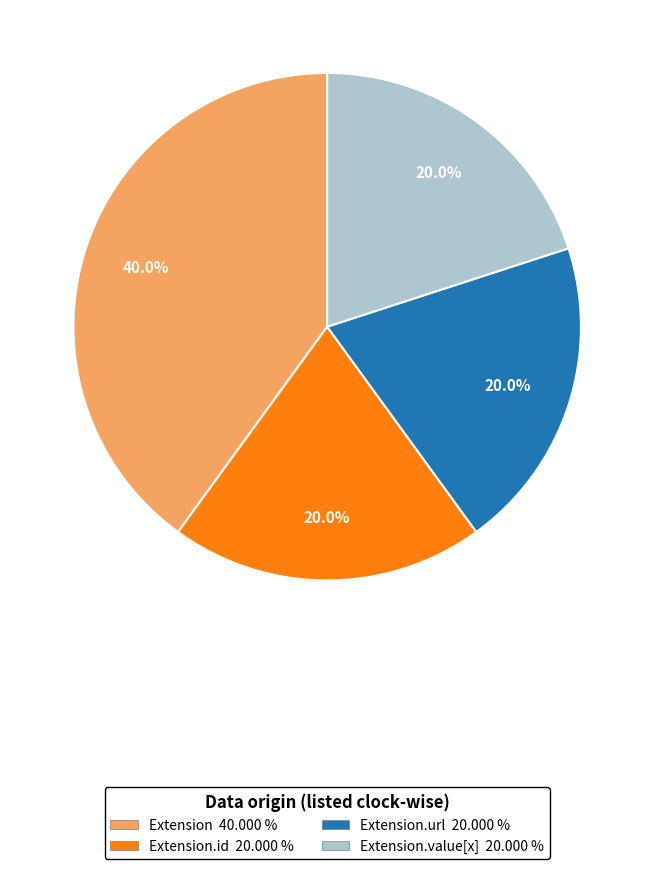

Do Extension.value[x] 20.000 % and Extension.id 20.000 % together represent more than half of the pie?

No